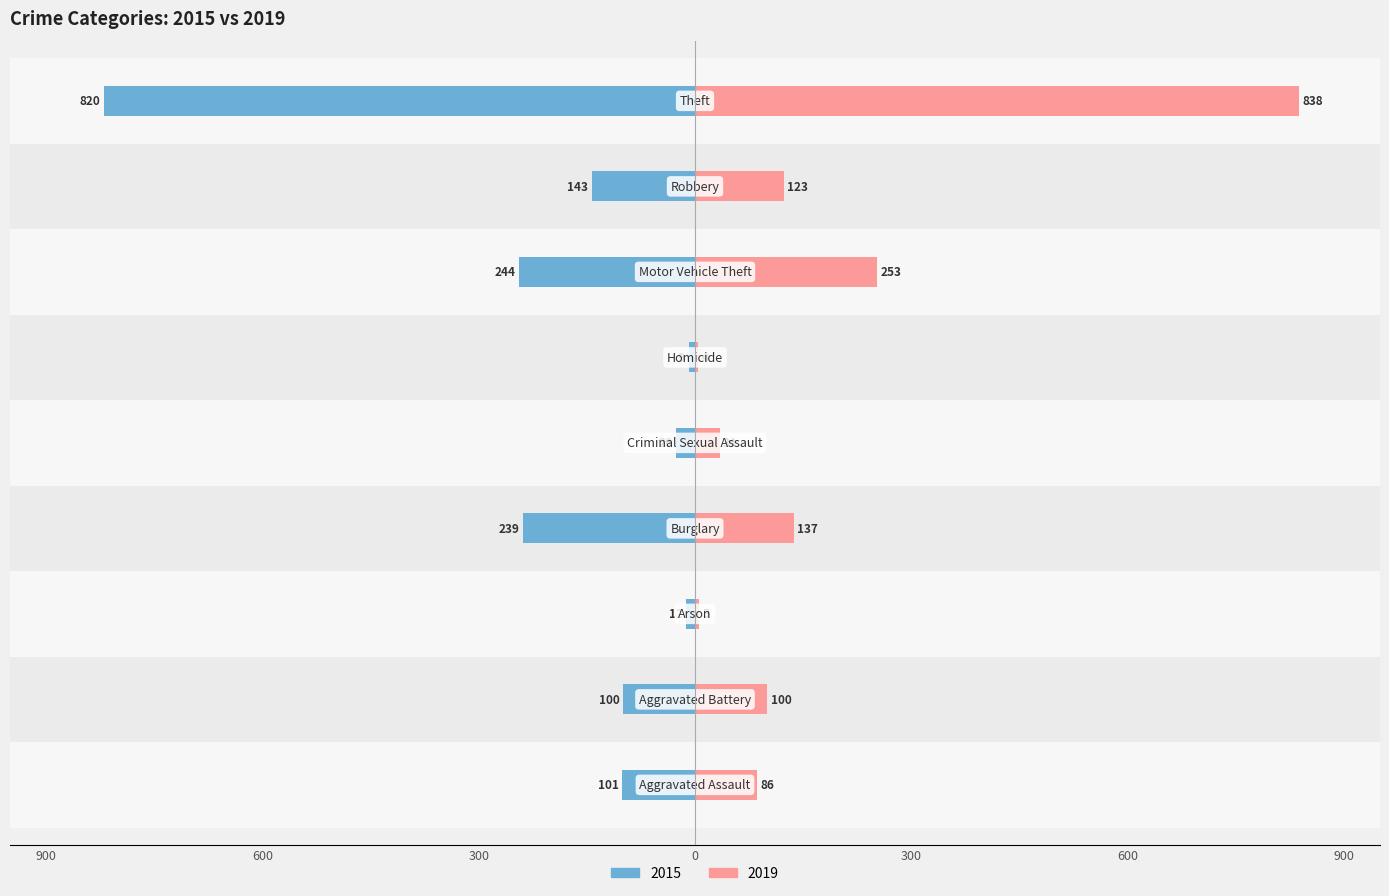

Reading left to right, extract all data points from this chart.

2015: -101	-100	-12	-239	-26	-9	-244	-143	-820
2019: 86	100	5	137	34	4	253	123	838